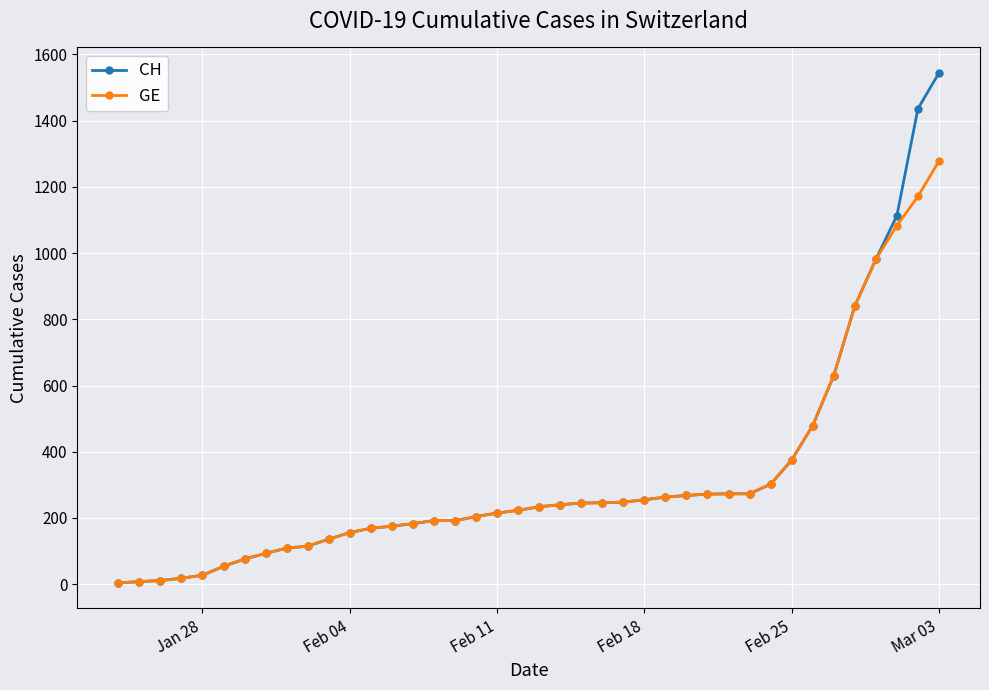

What are all the series names shown in the legend?

CH, GE